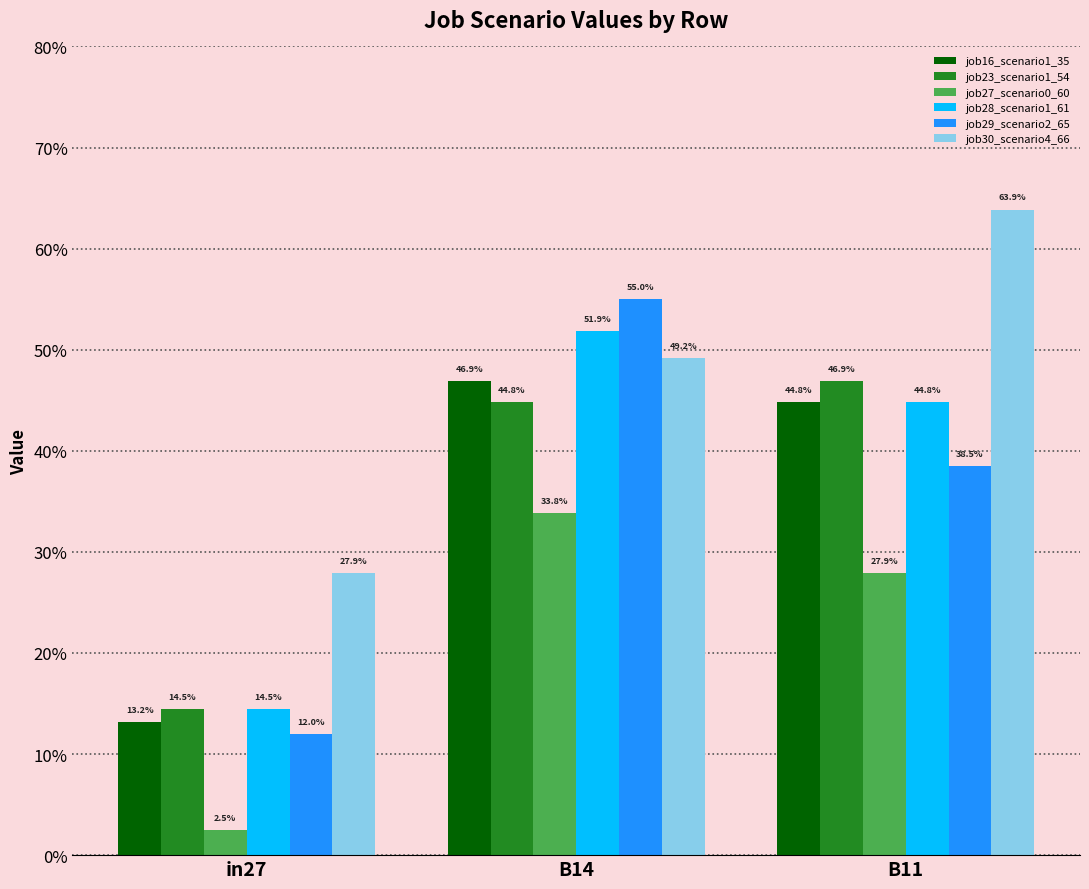

Does the chart contain any negative values?

No